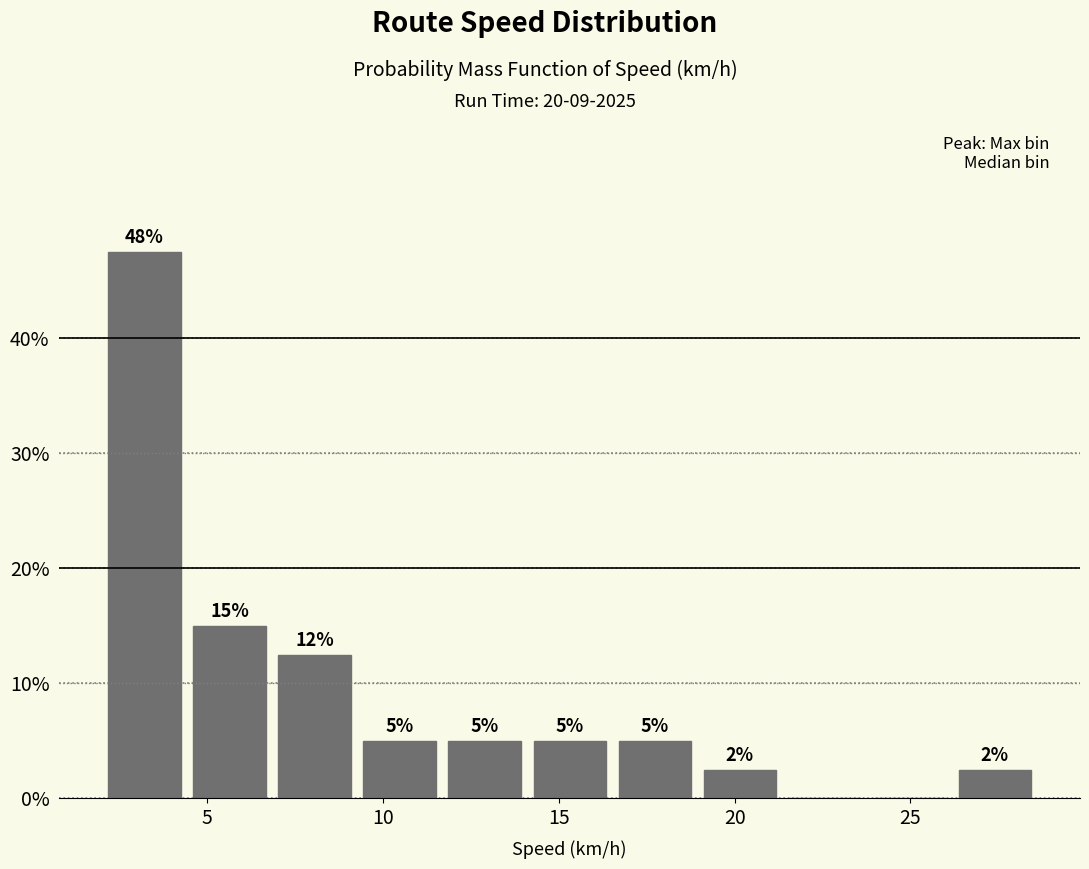

Which range on the x-axis has the tallest bar?

2.0 to 4.5